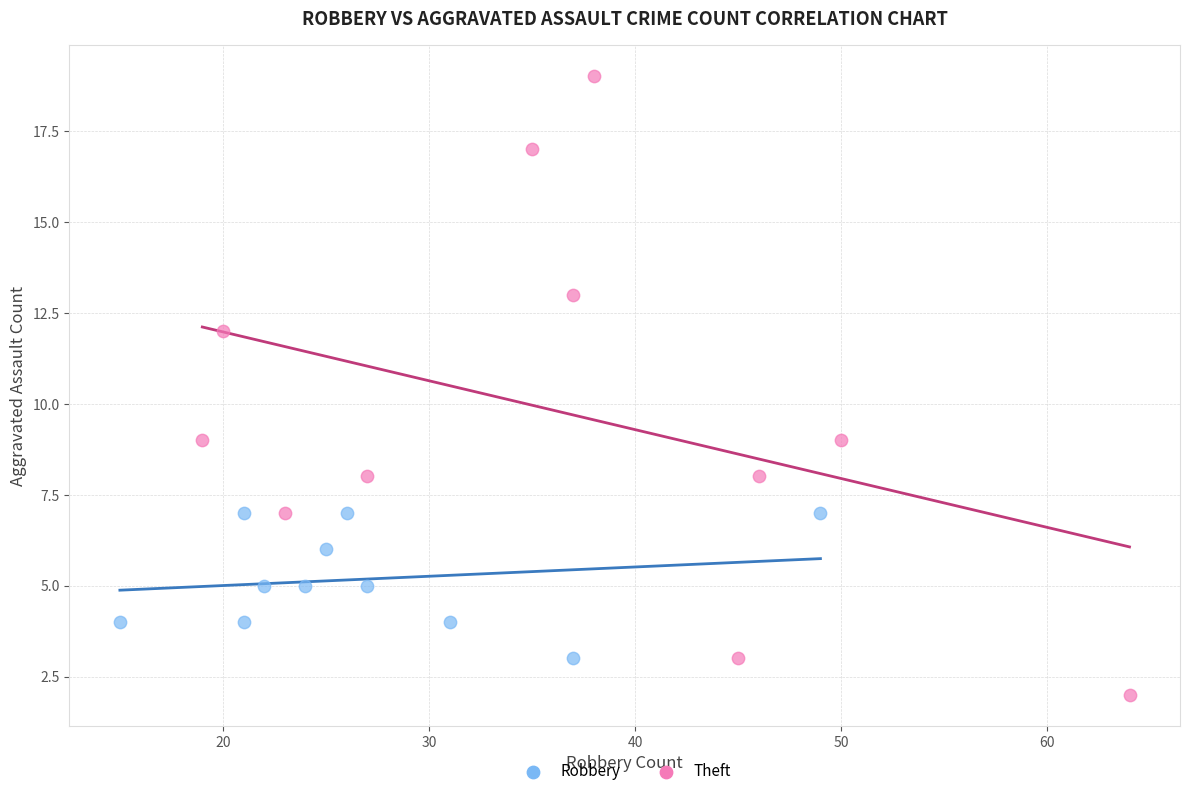

Which series has the largest Y range (max minus min)?

Theft